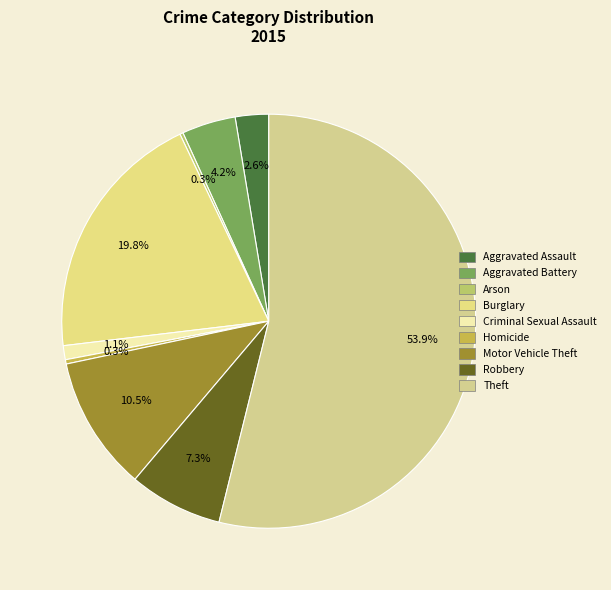

The Motor Vehicle Theft slice represents 11% of the pie. True or false?

True